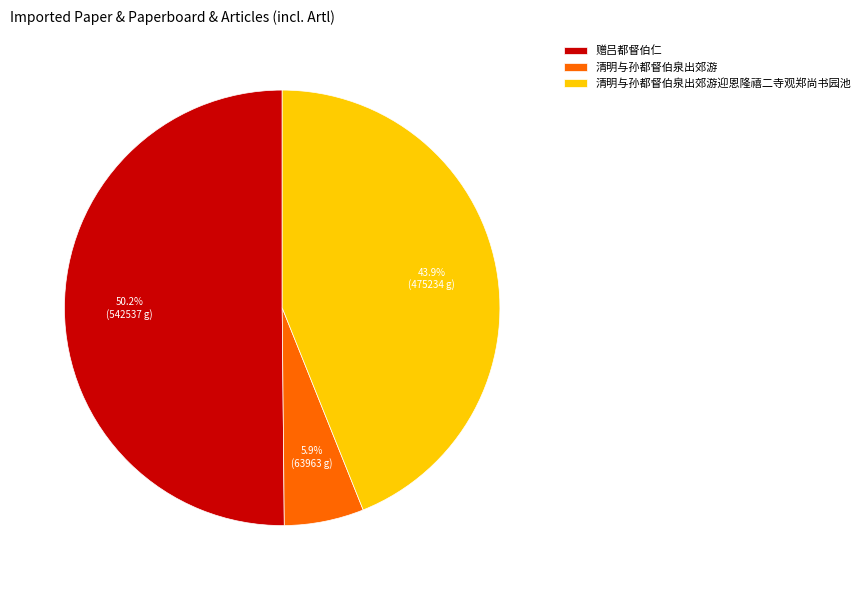

Count the number of slices in the pie.

3